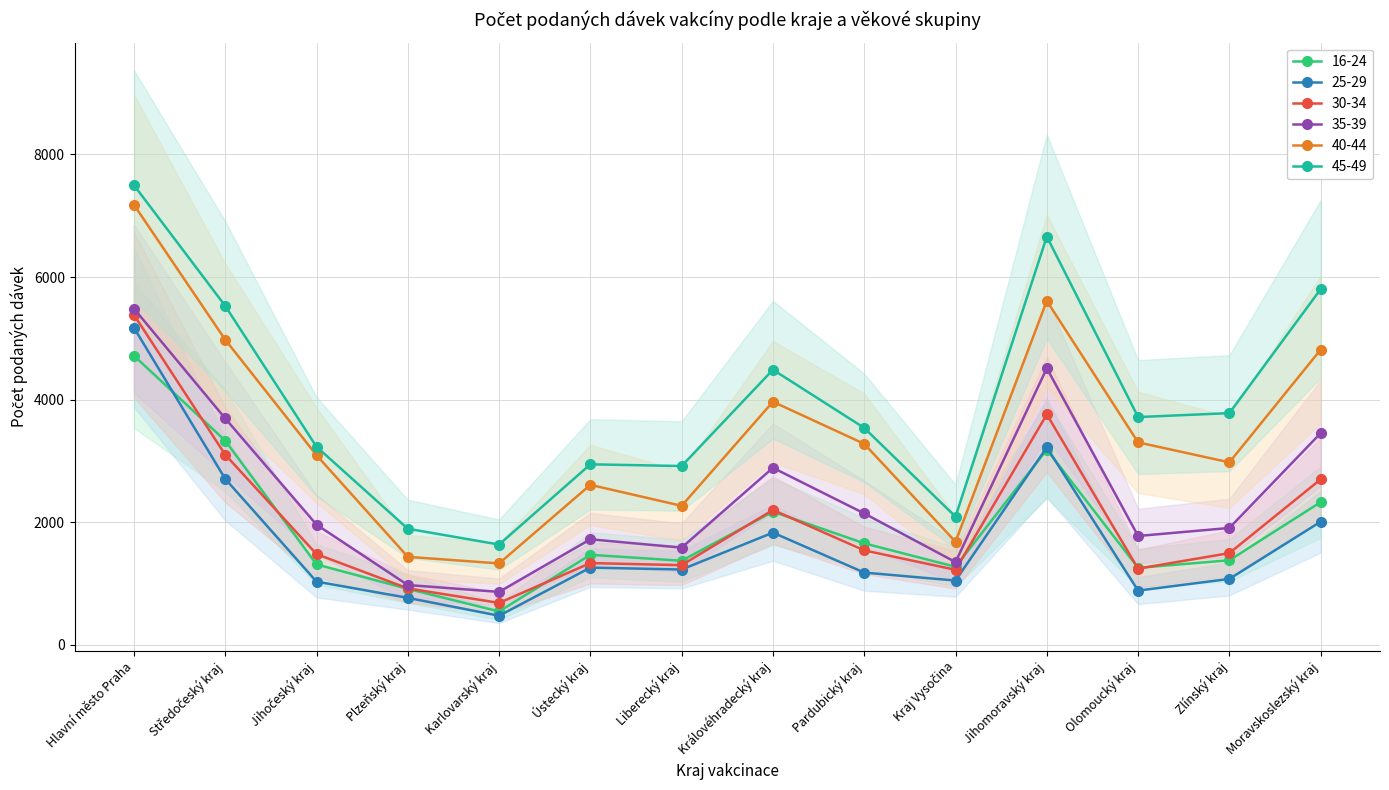

True or false: 25-29 and 45-49 cross at least once.

False